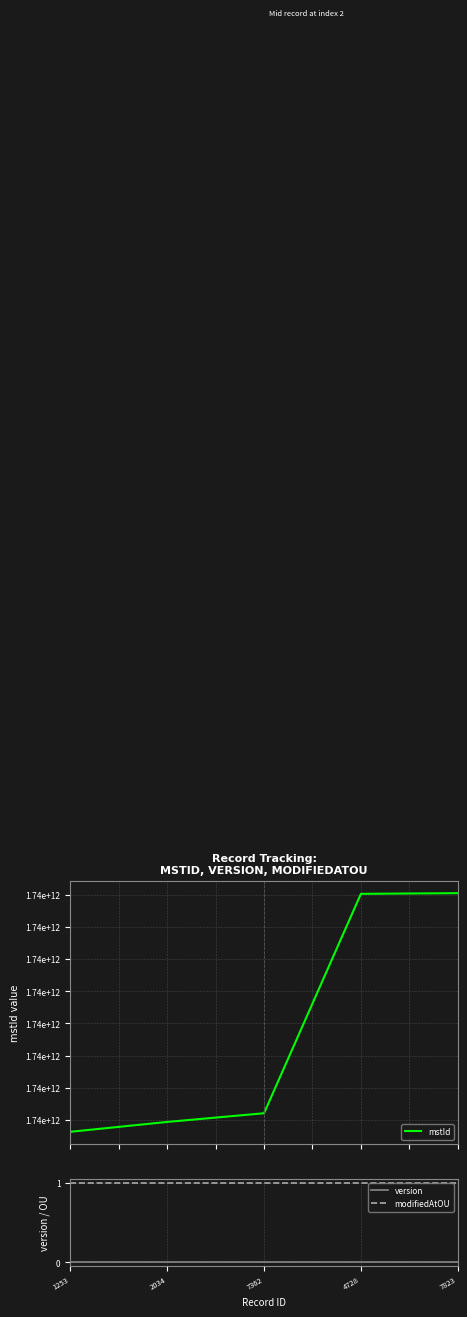

What position from the right is 2034?

4